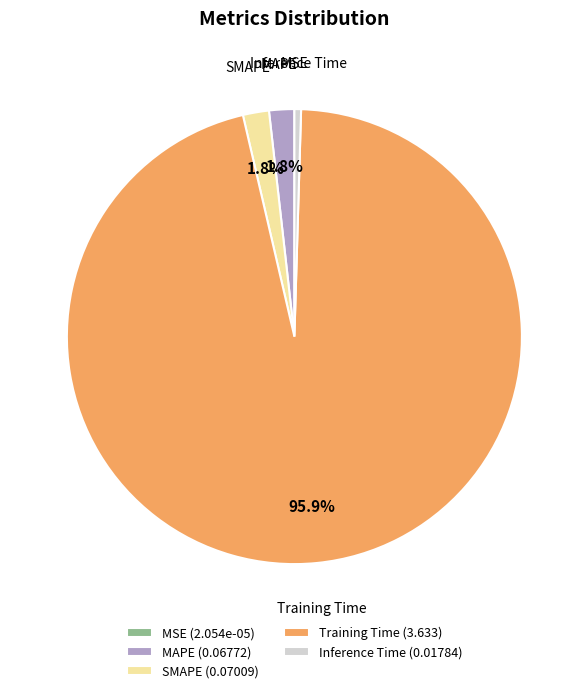

What portion of the pie excludes SMAPE?

98.2%